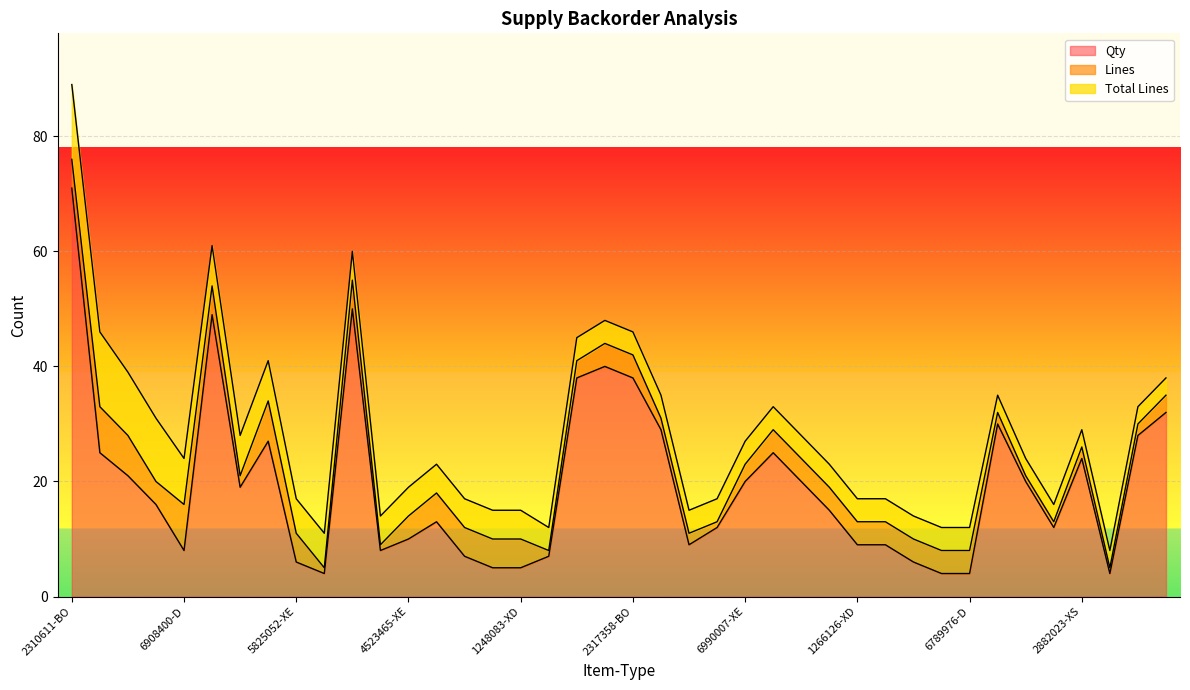

Is it true that Lines equals 5 at 6217740-D?

False